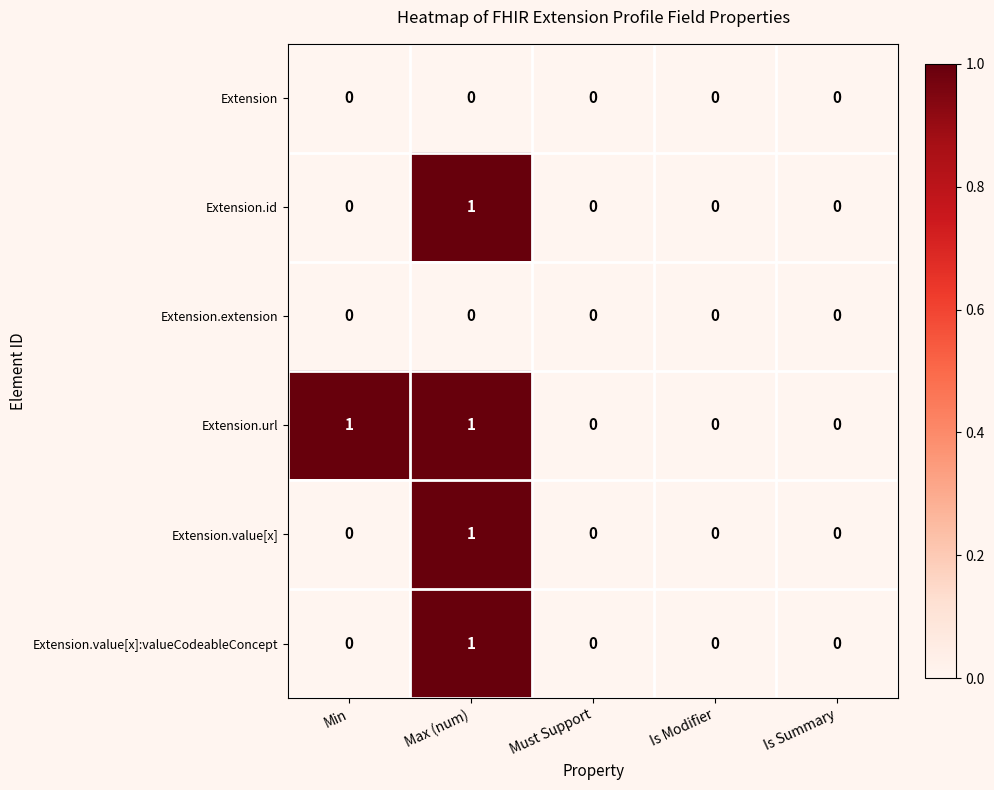

Which series has the largest total across all categories?

Extension.url